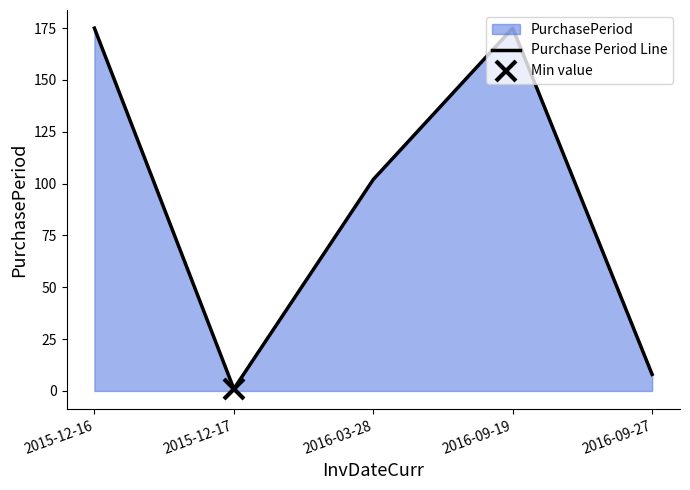

Where is the data nearest to the value 88?

2016-03-28